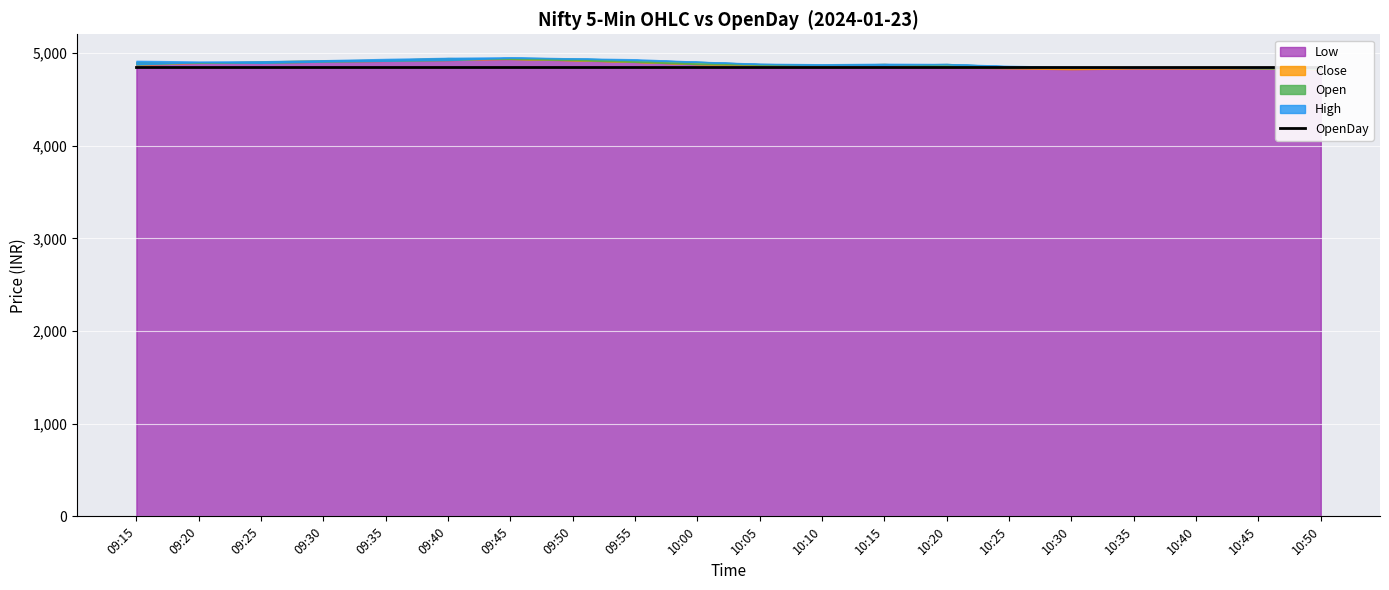

What is the label of the 14th point from the right?

09:45